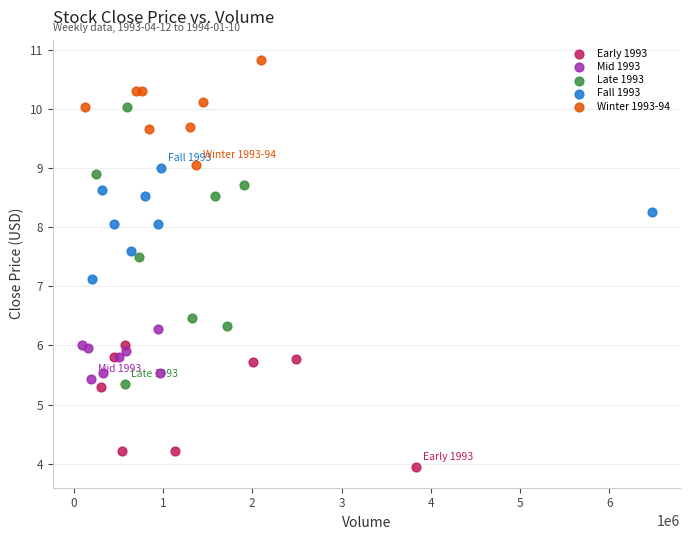

Which series has the largest Y range (max minus min)?

Late 1993